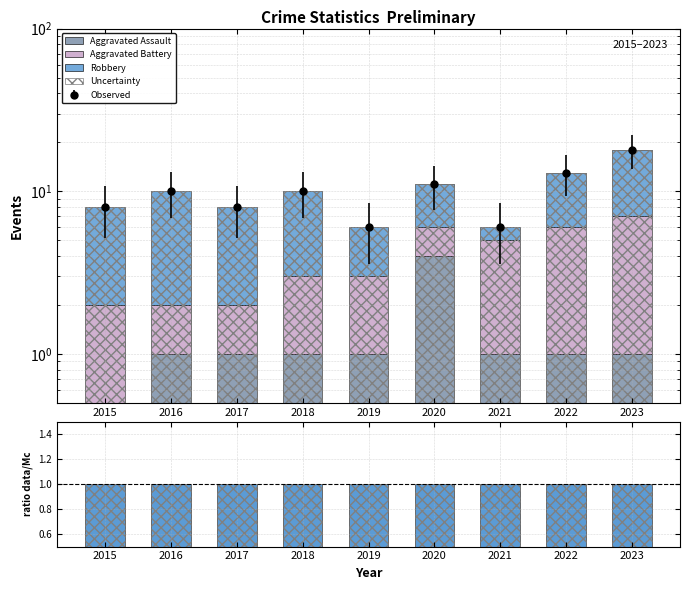

At how many categories does at least one series exceed 17?

1